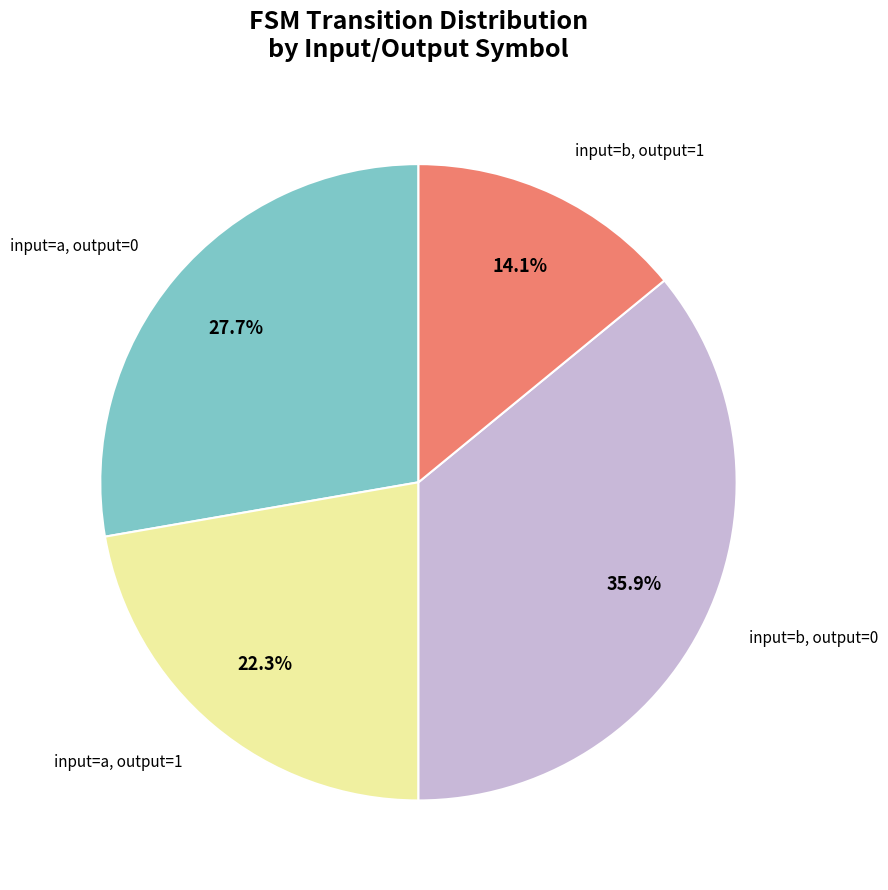

Is there any slice that represents more than half of the pie?

No